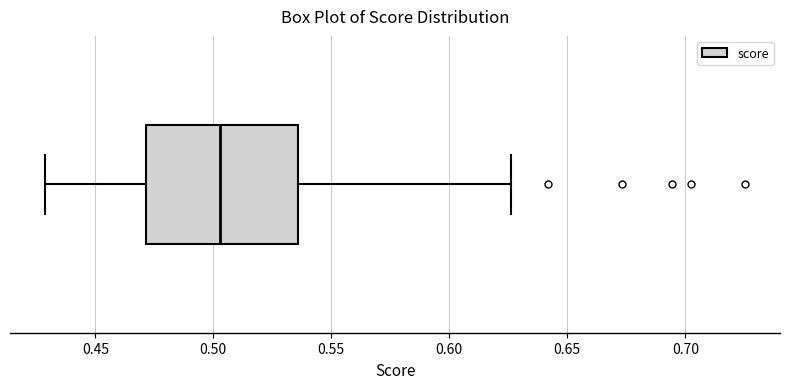

Transcribe this box plot: give where the median line is, the range the box spans, and where the two whiskers end, as read against the x-axis. The values are not printed on the chart, so give them approximately, as read against the axis.

median 0.505, box 0.470 to 0.535, whiskers 0.430 to 0.625